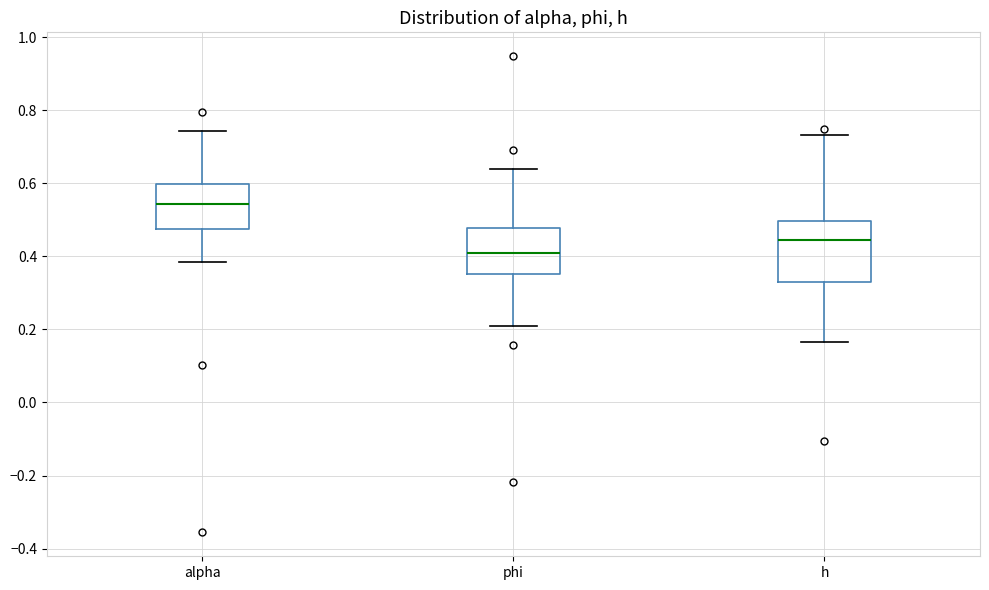

Reading left to right, transcribe this box plot: for each box, give where its median line is, the range the box spans, and where its two whiskers end, as read against the y-axis. The values are not printed on the chart, so give them approximately, as read against the axis.

alpha: median 0.54, box 0.48 to 0.60, whiskers 0.38 to 0.74
phi: median 0.42, box 0.36 to 0.48, whiskers 0.20 to 0.64
h: median 0.44, box 0.32 to 0.50, whiskers 0.16 to 0.74